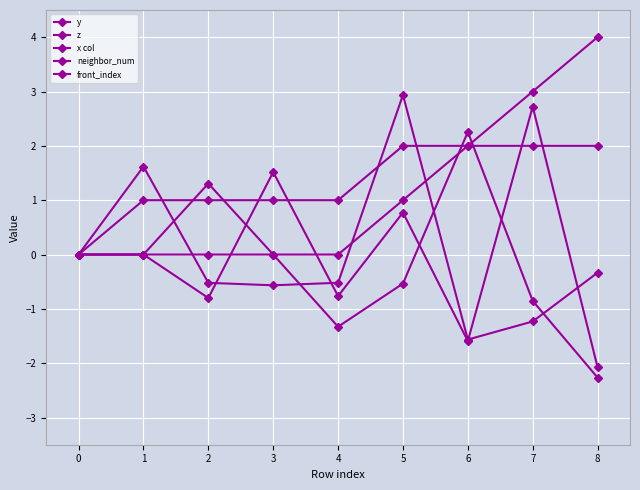

What is the difference between the maximum and minimum values in the y series?

4.5